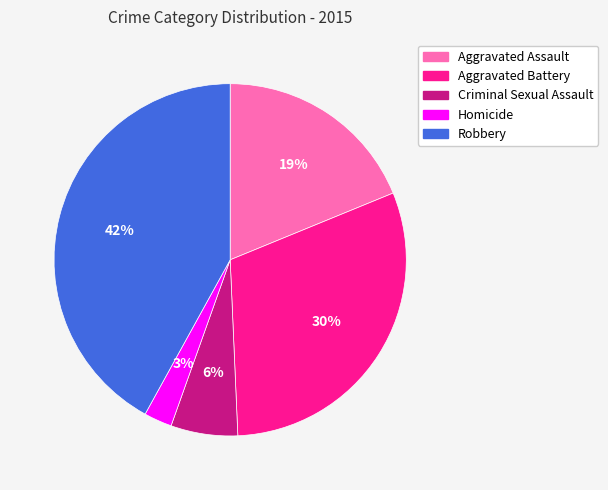

To the nearest percent, what is the difference between the Aggravated Assault and Robbery slice percentages?

23%